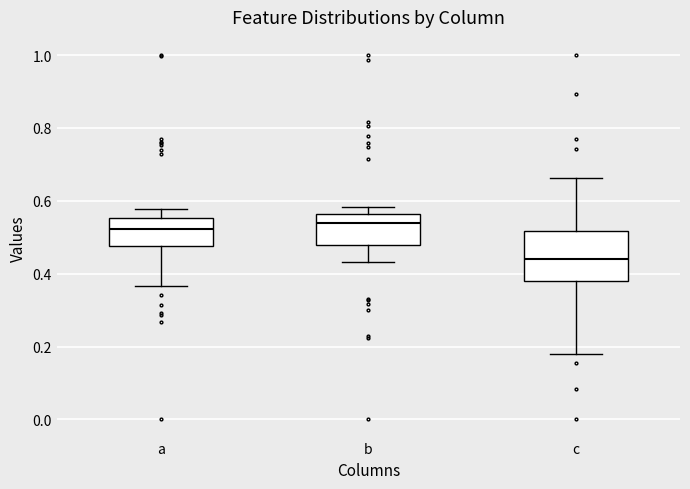

Reading left to right, transcribe this box plot: for each box, give where its median line is, the range the box spans, and where its two whiskers end, as read against the y-axis. The values are not printed on the chart, so give them approximately, as read against the axis.

a: median 0.52, box 0.48 to 0.56, whiskers 0.36 to 0.58
b: median 0.54, box 0.48 to 0.56, whiskers 0.44 to 0.58
c: median 0.44, box 0.38 to 0.52, whiskers 0.18 to 0.66